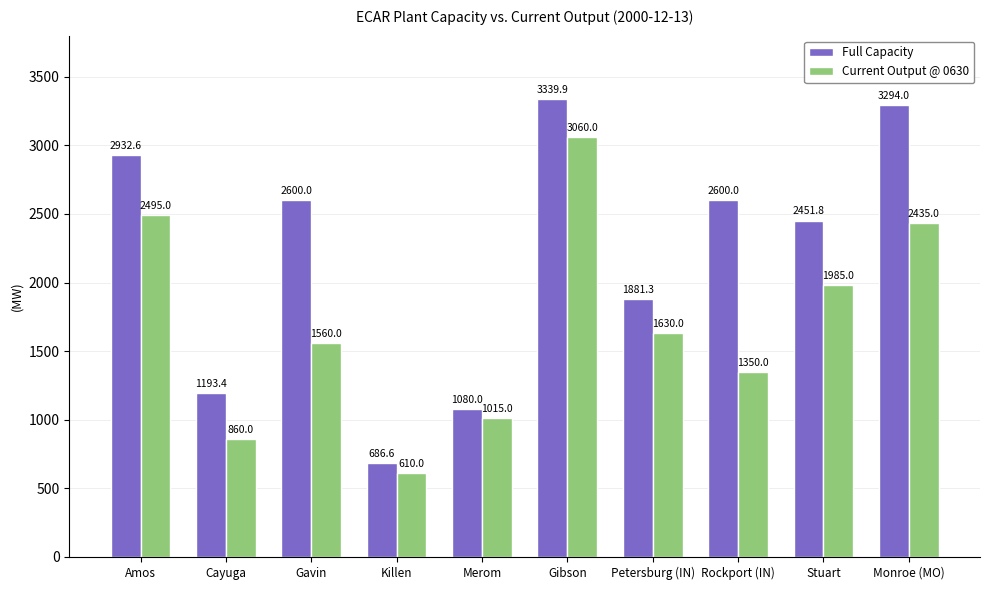

Reading left to right, transcribe all the data shown in this chart.

Full Capacity: Amos=2932.6	Cayuga=1193.4	Gavin=2600.0	Killen=686.6	Merom=1080.0	Gibson=3339.9	Petersburg (IN)=1881.3	Rockport (IN)=2600.0	Stuart=2451.8	Monroe (MO)=3294.0
Current Output @ 0630: Amos=2495.0	Cayuga=860.0	Gavin=1560.0	Killen=610.0	Merom=1015.0	Gibson=3060.0	Petersburg (IN)=1630.0	Rockport (IN)=1350.0	Stuart=1985.0	Monroe (MO)=2435.0